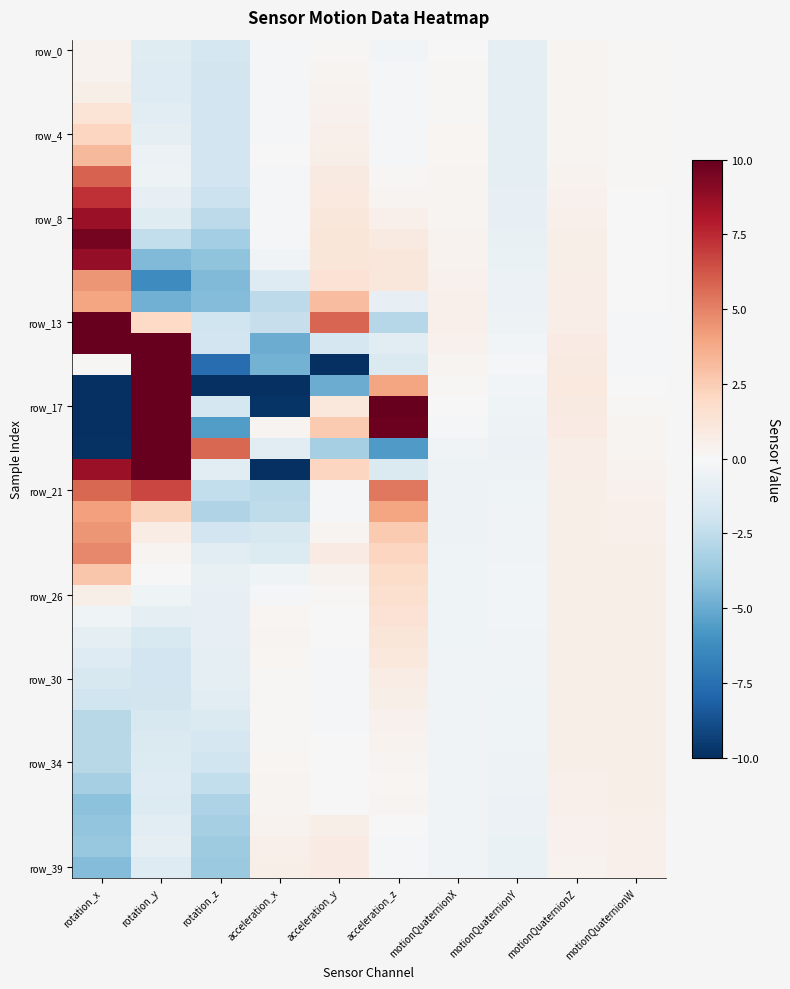

Which category has the lowest value across all series?

rotation_x